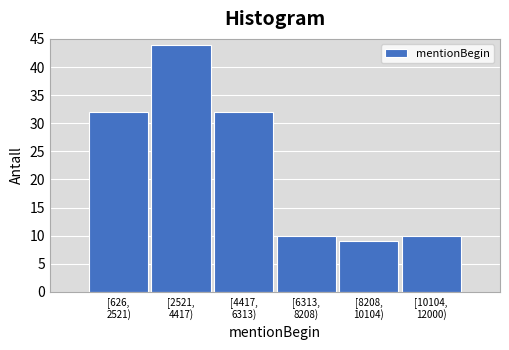

Reading right to left, transcribe all the data shown in this chart.

10	9	10	32	44	32